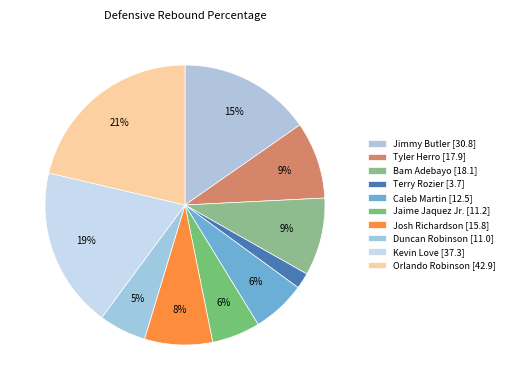

To the nearest percent, what portion does Tyler Herro represent?

9%